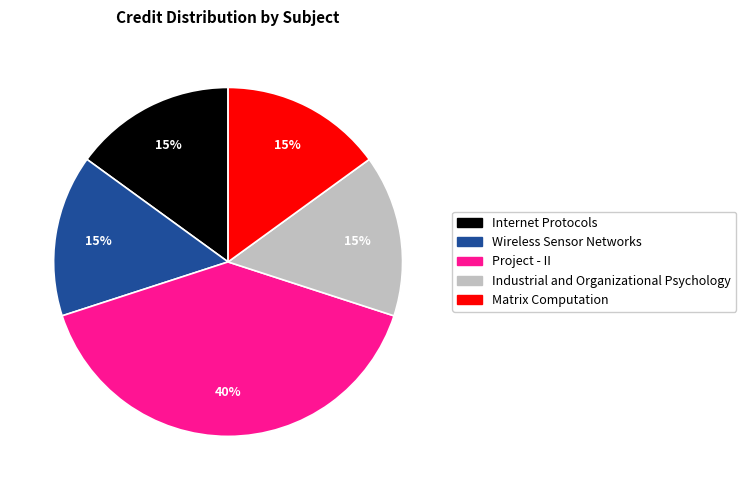

Approximately how many times larger is the value at Matrix Computation compared to Internet Protocols?

1.0